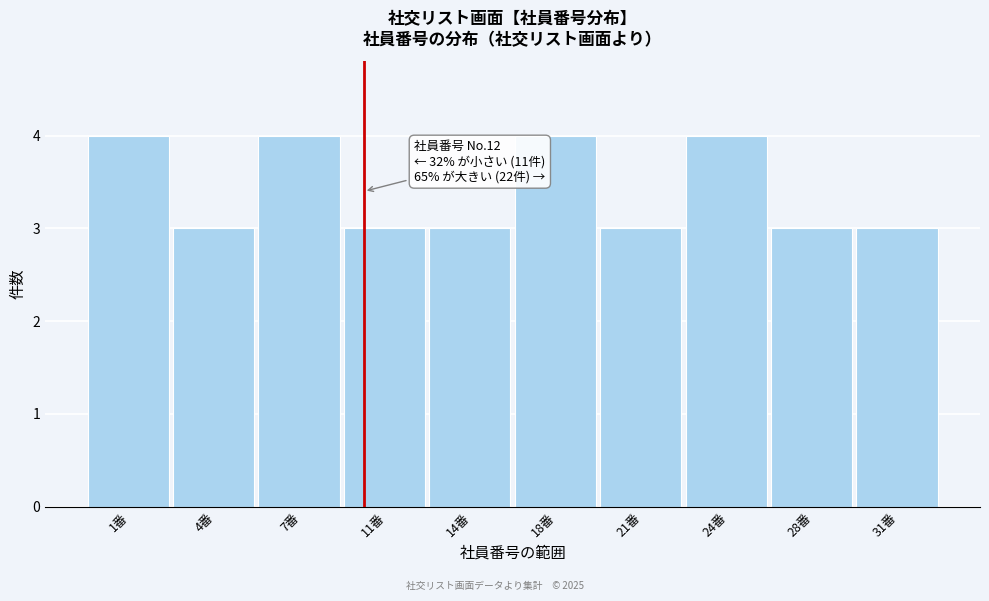

Reading left to right, list all the values displayed in this chart.

4	3	4	3	3	4	3	4	3	3